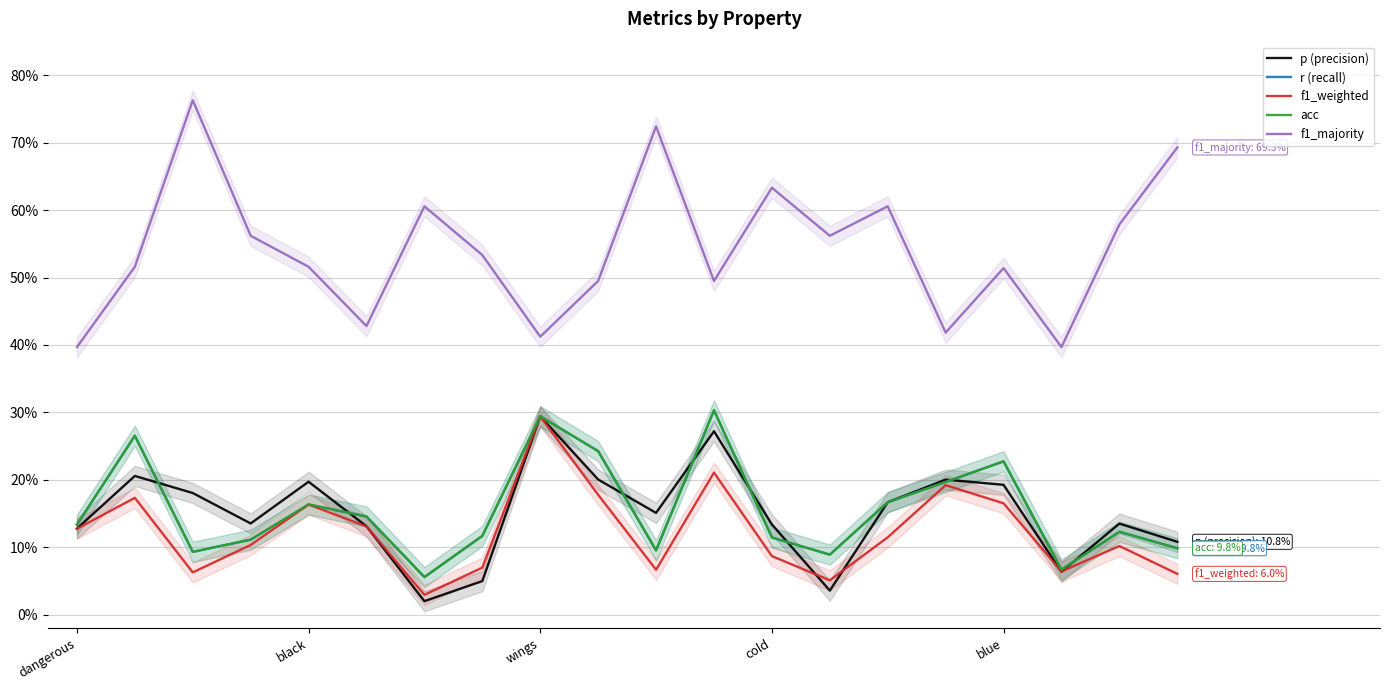

The p (precision) series shows 0.1 at dangerous. True or false?

True